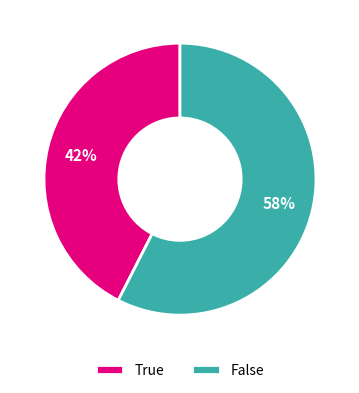

To the nearest percent, what is the average slice percentage?

50%